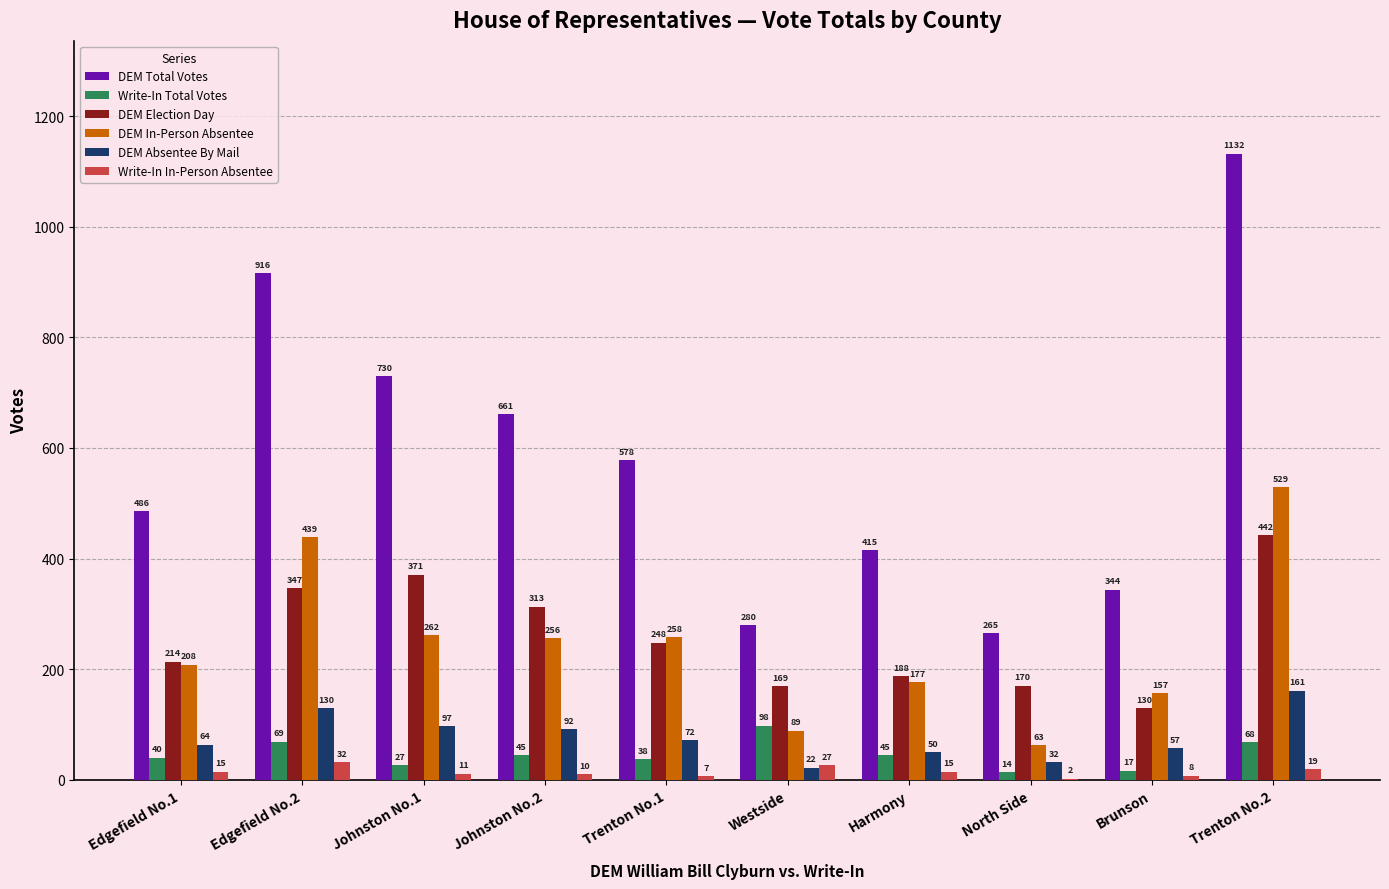

The value of Write-In Total Votes at North Side is 14. True or false?

True